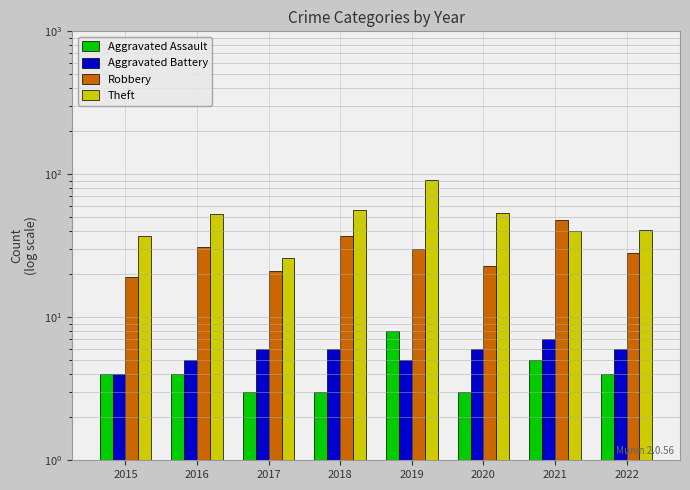

Which series has the widest spread of values?

Theft